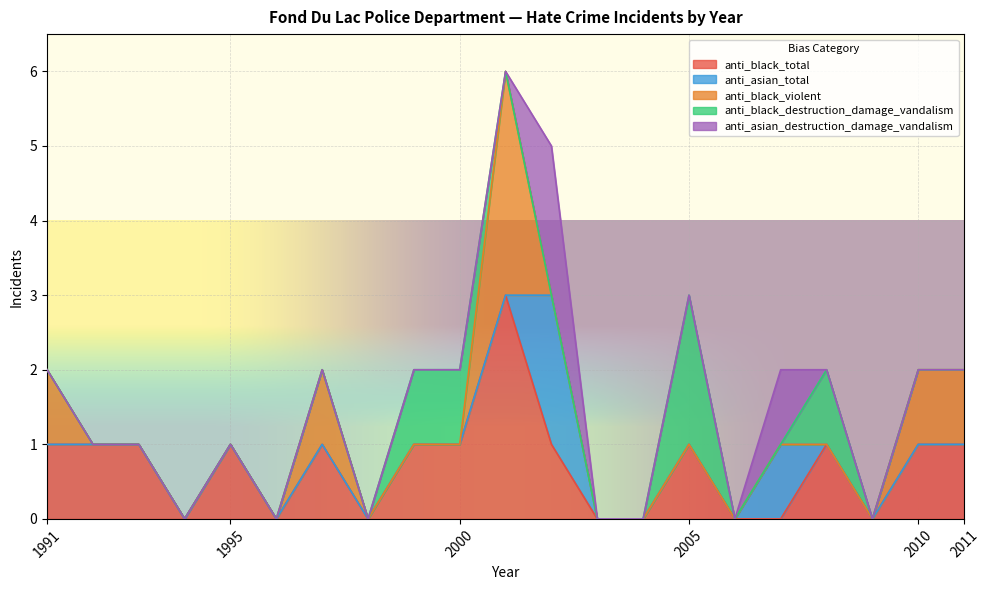

True or false: anti_asian_destruction_damage_vandalism has a value of 0 at 1991.

True